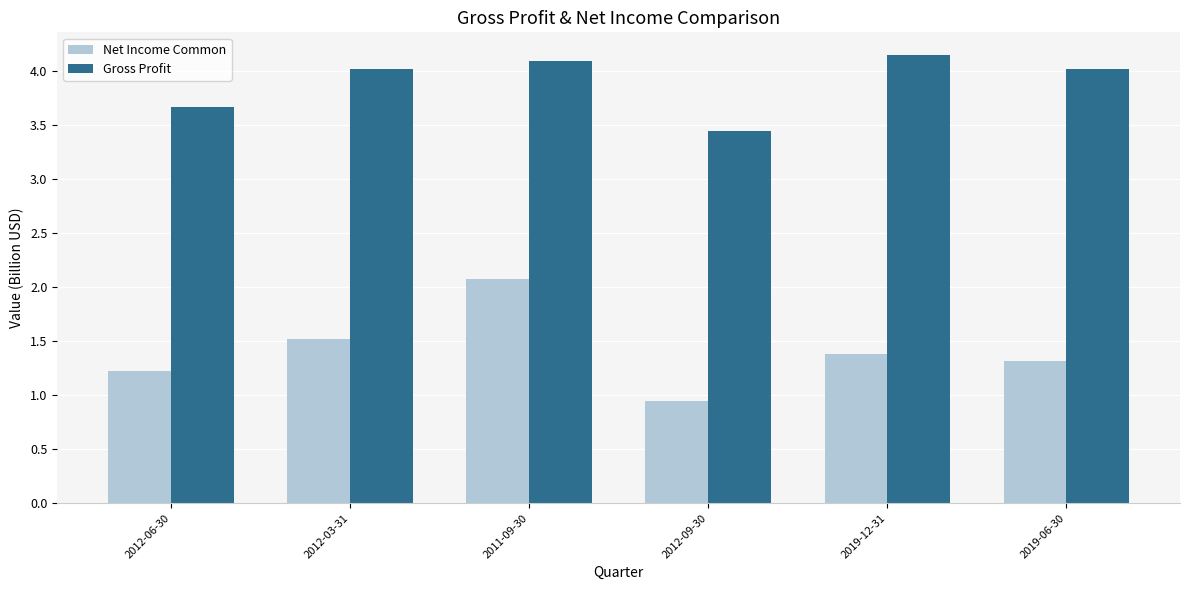

What is the average value of the Gross Profit series?

3.9